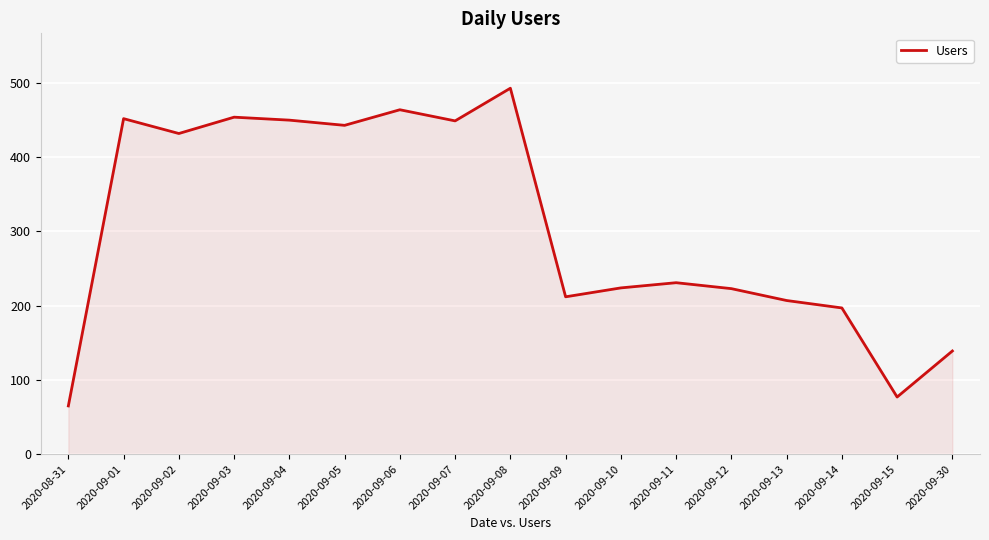

Is it true that the value at 2020-09-05 is 443?

True